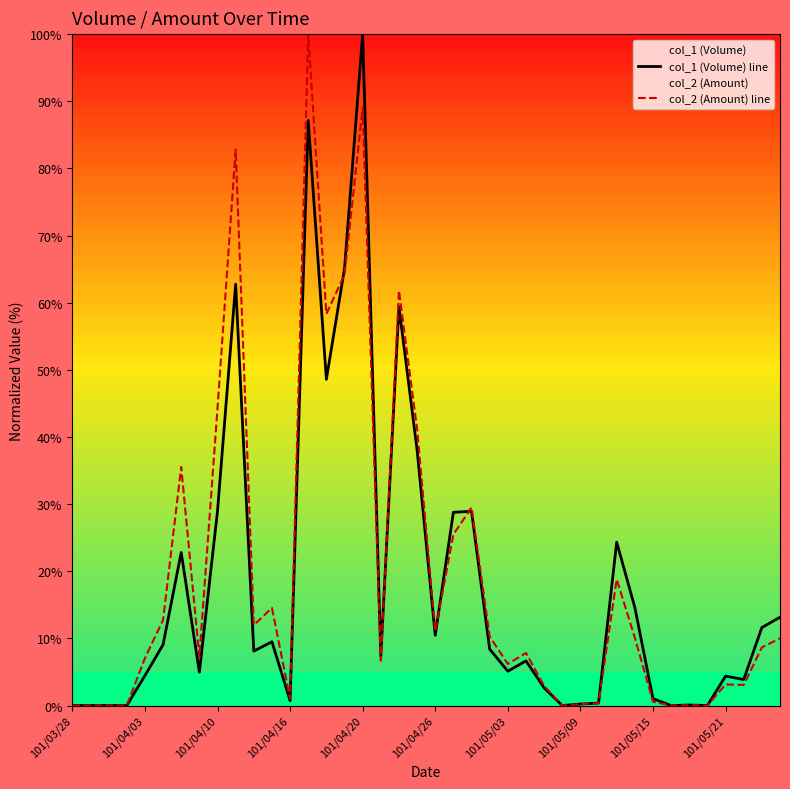

Which category has the highest value in the col_2 (Amount) line series?

13